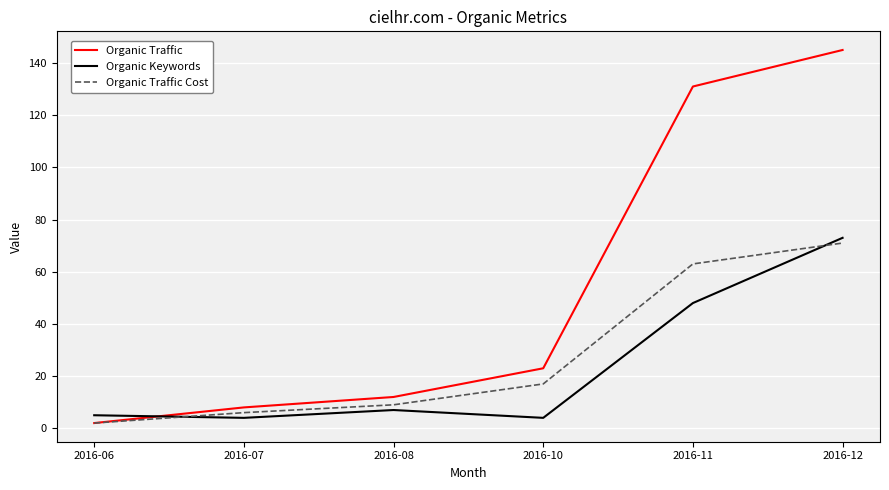

Reading right to left, extract all data points from this chart.

Organic Traffic: 2016-12=145	2016-11=131	2016-10=23	2016-08=12	2016-07=8	2016-06=2
Organic Keywords: 2016-12=73	2016-11=48	2016-10=4	2016-08=7	2016-07=4	2016-06=5
Organic Traffic Cost: 2016-12=71	2016-11=63	2016-10=17	2016-08=9	2016-07=6	2016-06=2